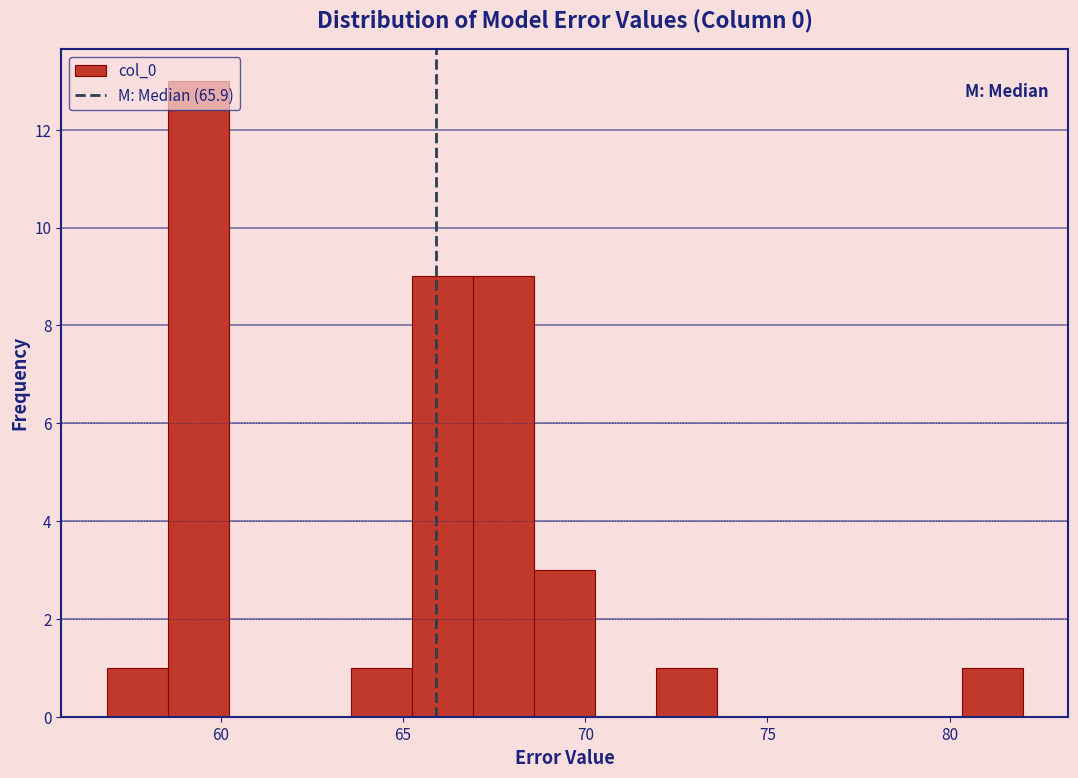

Around what value on the x-axis is the tallest bar? Give the approximate position of its centre, as read against the axis.

59.5